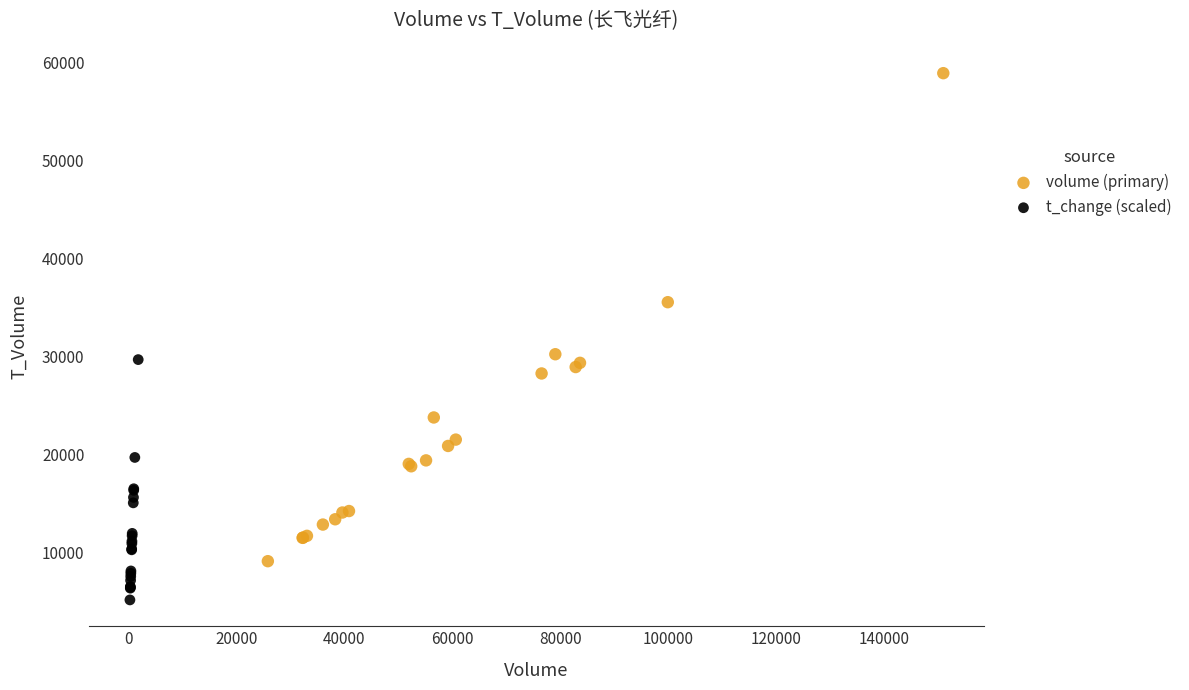

Which series has the widest spread of Y values?

volume (primary)